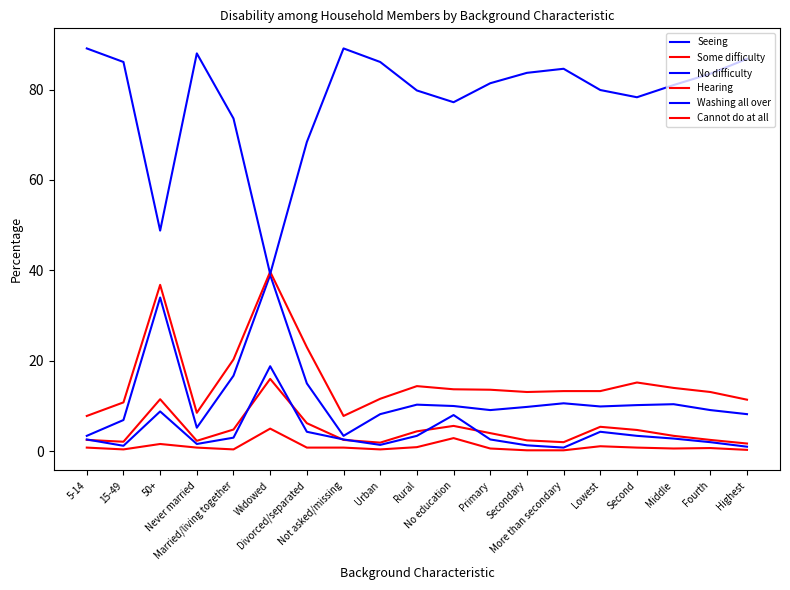

What is the sum of the Washing all over values at Second and Not asked/missing?

6.0